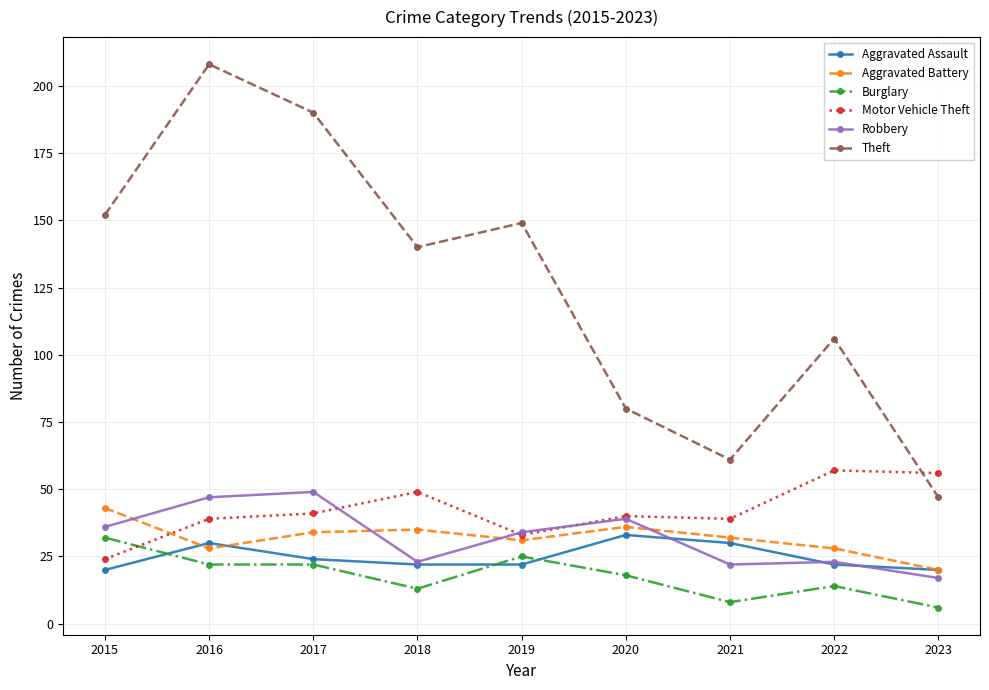

What is the spread (max minus min) of values at 2020?

62